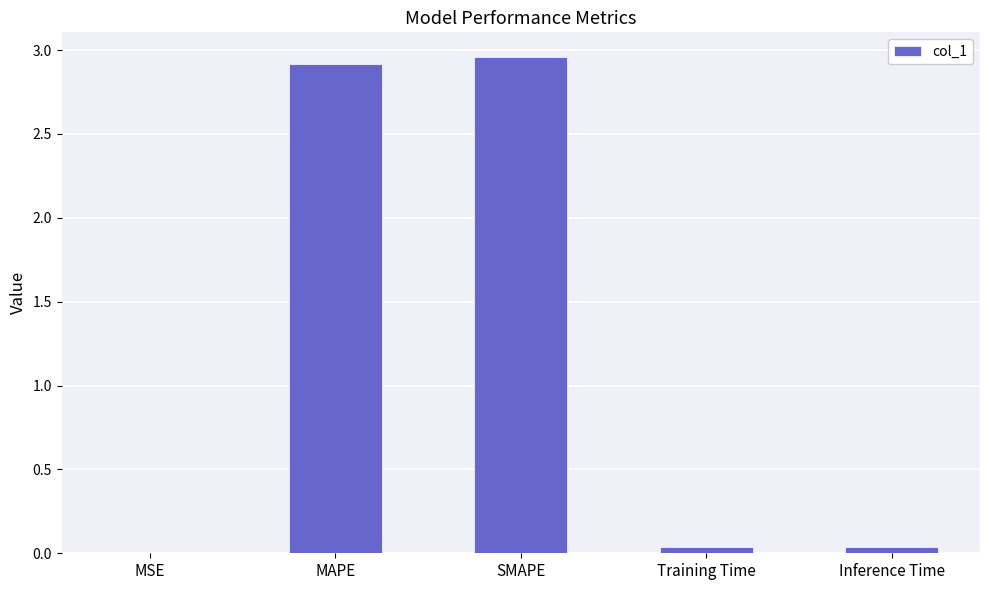

Approximately how many times larger is the value at MAPE compared to SMAPE?

1.0